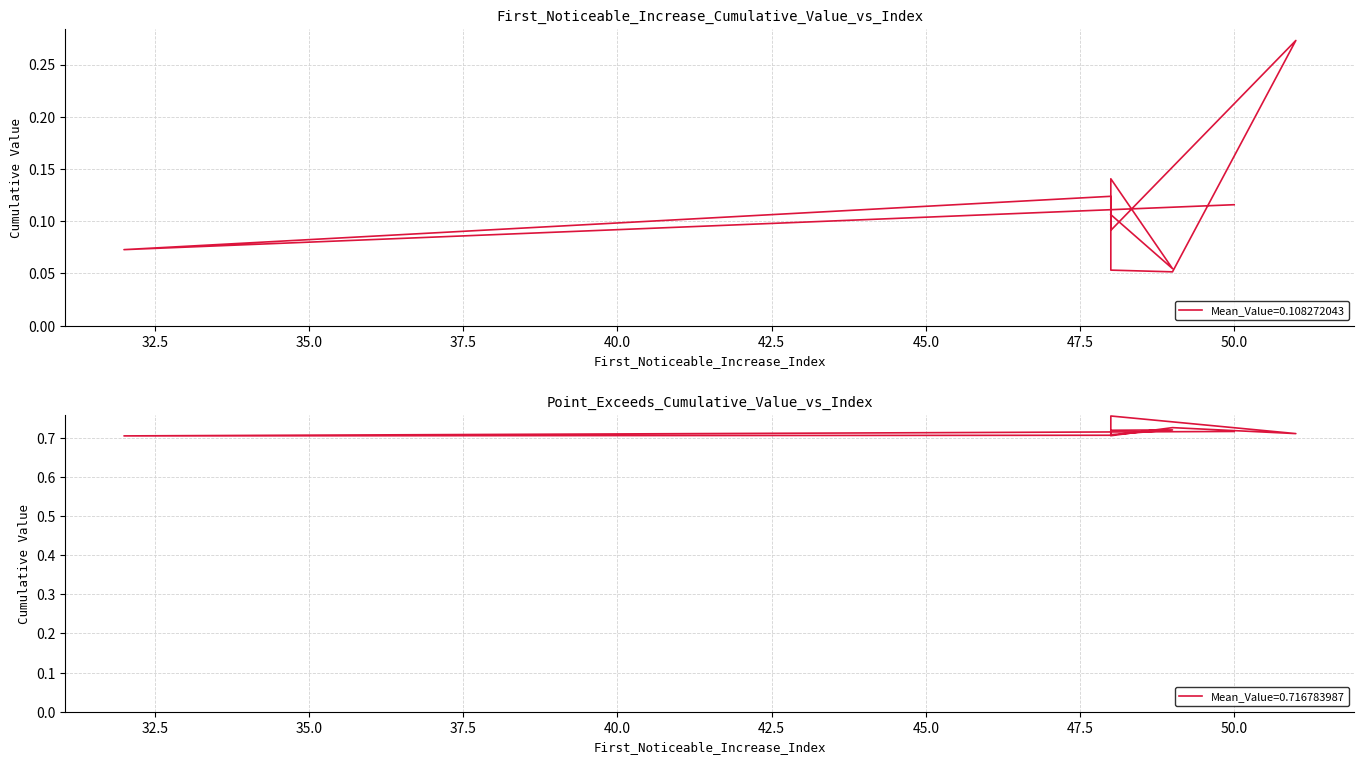

List the series in order of their peak value, lowest first.

First_Noticeable_Increase_Cumulative_Value, Point_Exceeds_Cumulative_Value